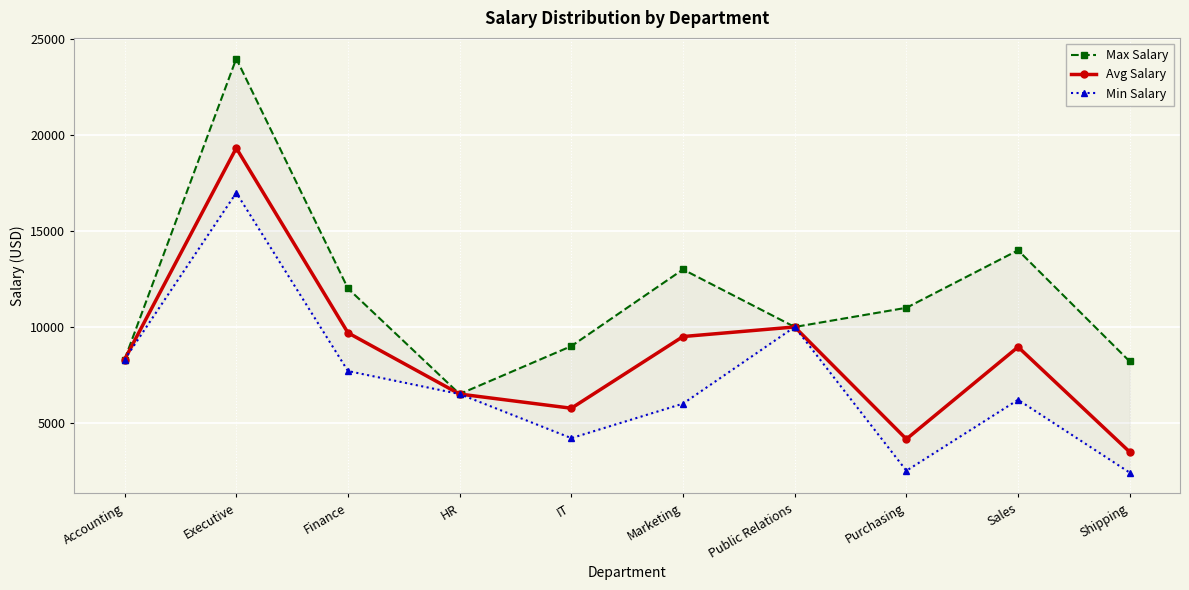

What is the highest value of the Avg Salary series?

19333